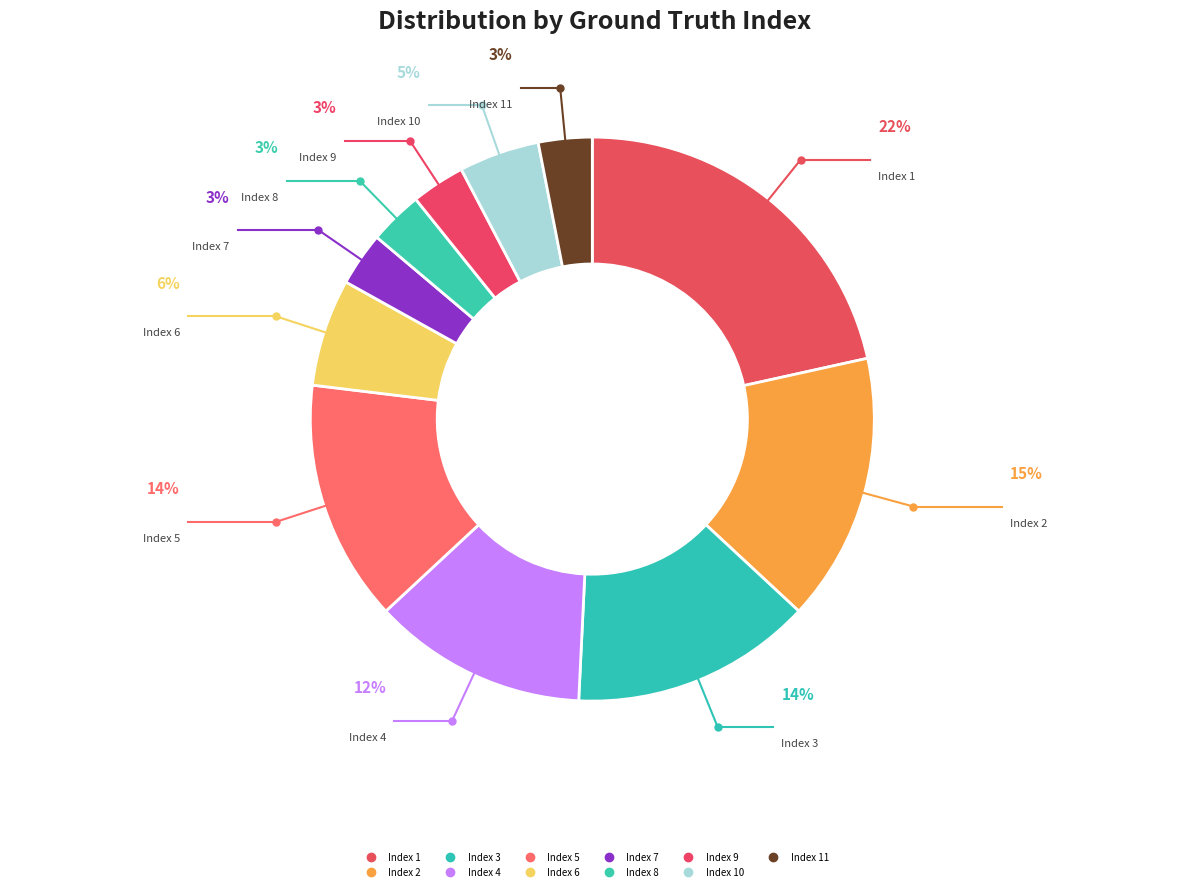

Is there any slice that represents more than half of the pie?

No